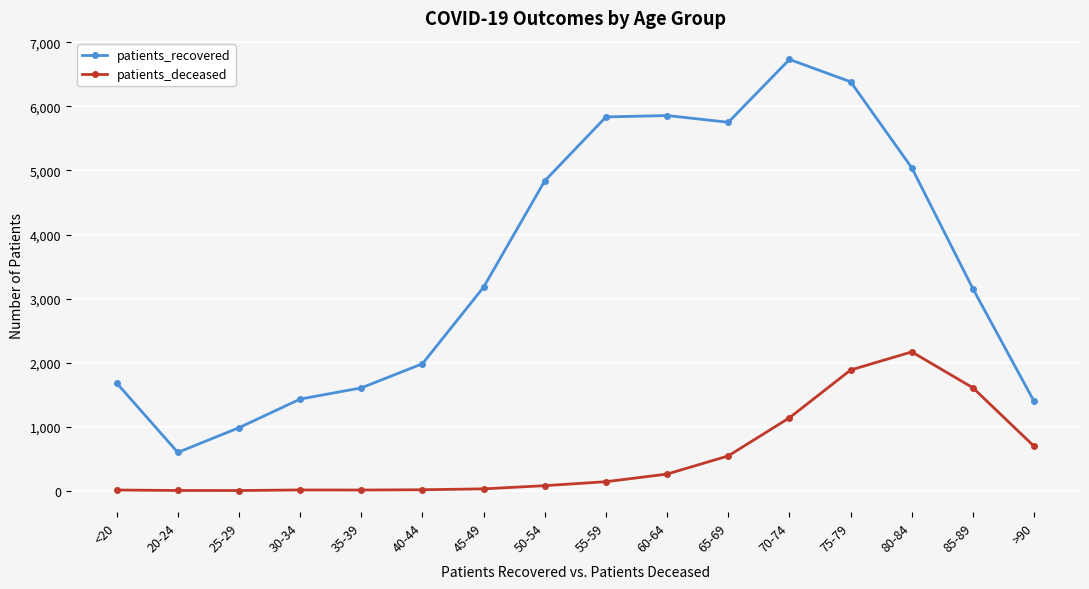

What is the highest value of the patients_deceased series?

2167